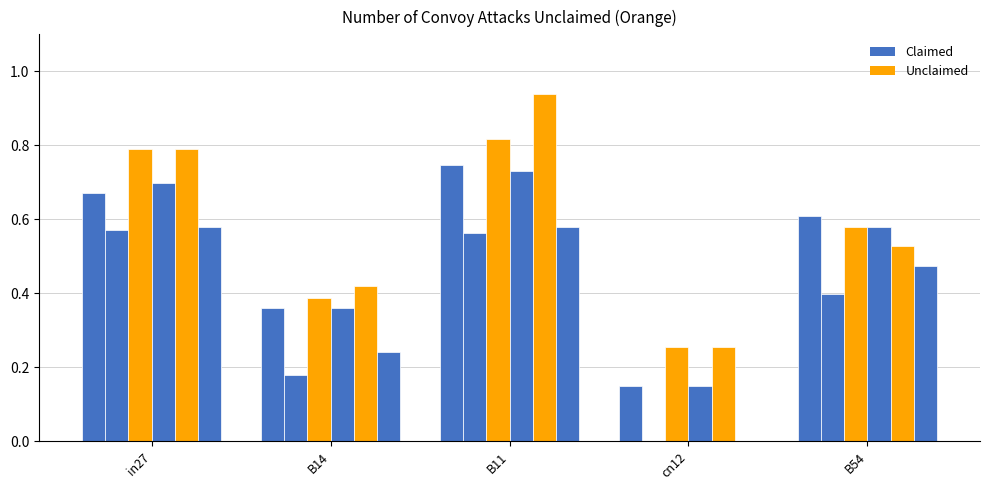

True or false: Unclaimed has a value of 0.2 at in27.

False